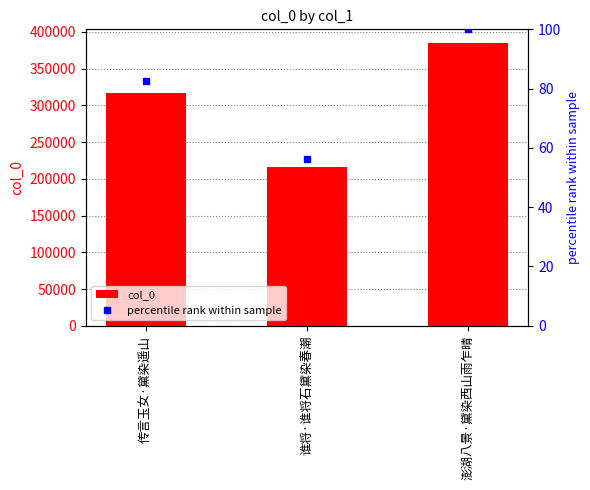

What is the total value across all series at 传言玉女·黛染遥山?

316943.5